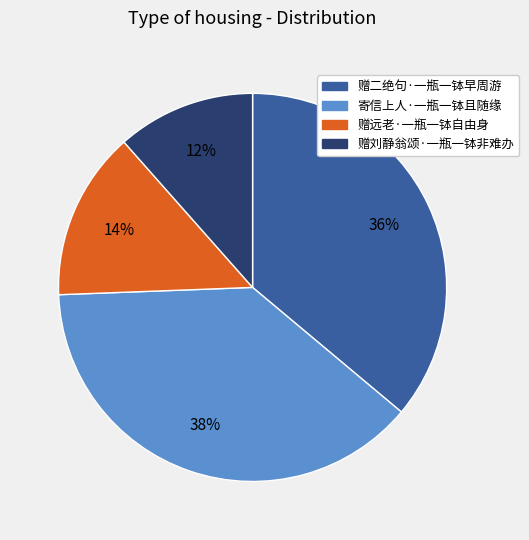

What percentage is the 寄信上人·一瓶一钵且随缘 slice, to the nearest percent?

38%